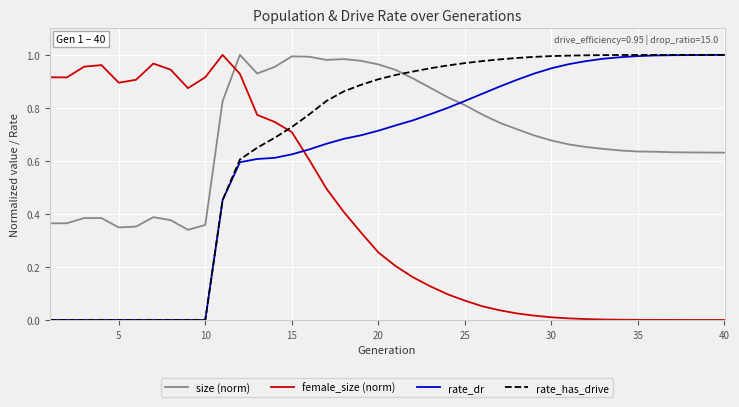

Which series has the largest total across all categories?

size (norm)